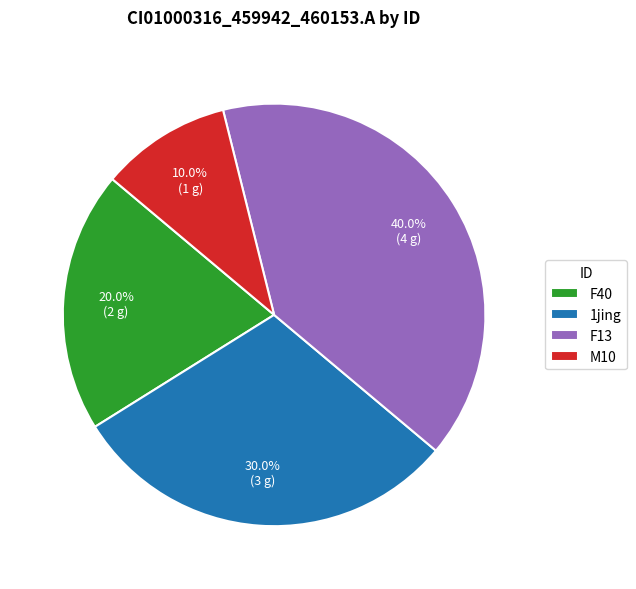

Is it true that F40 is 30% of the pie?

False